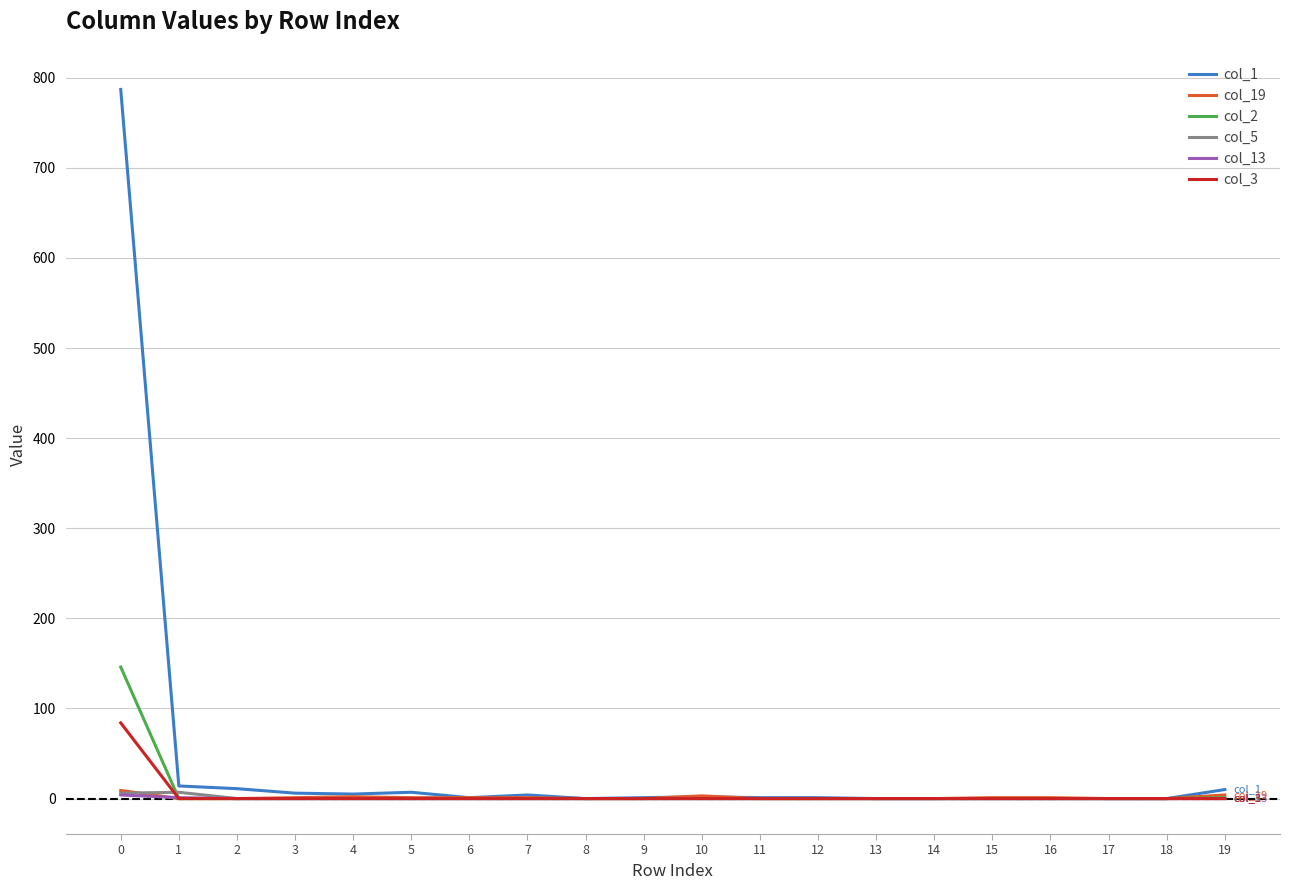

True or false: col_2 has a value of 0 at 14.

True